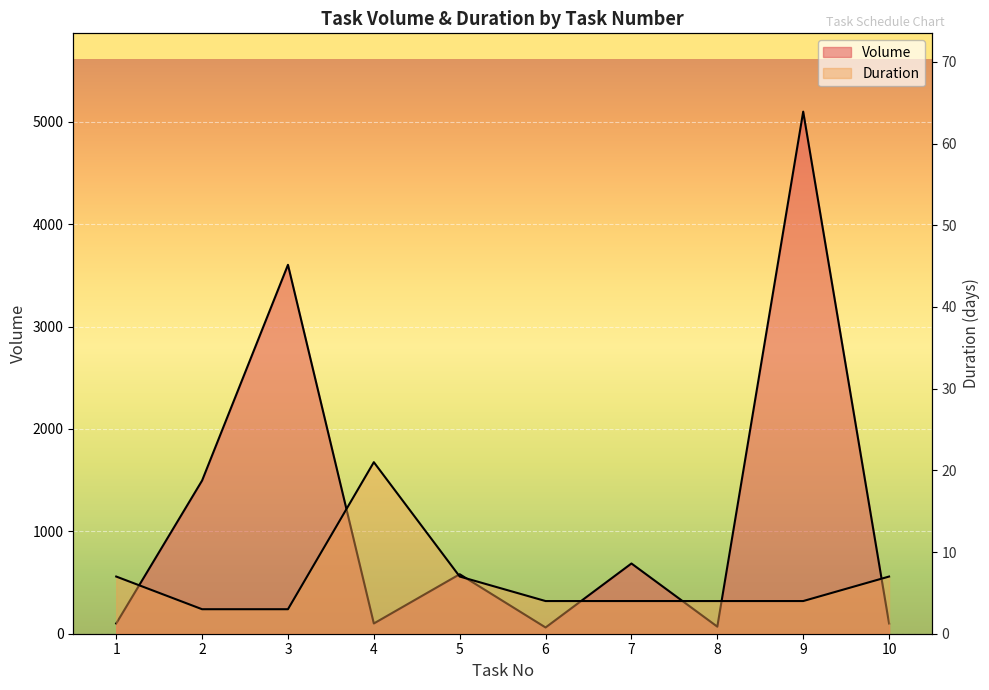

Rank the series by their maximum value, from lowest to highest.

Duration, Volume